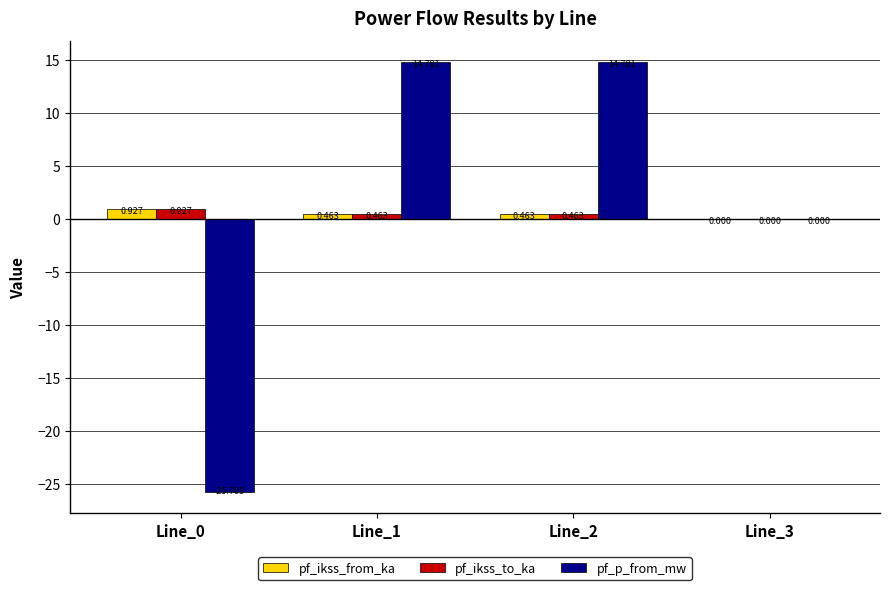

The pf_p_from_mw series shows 14.8 at Line_2. True or false?

True